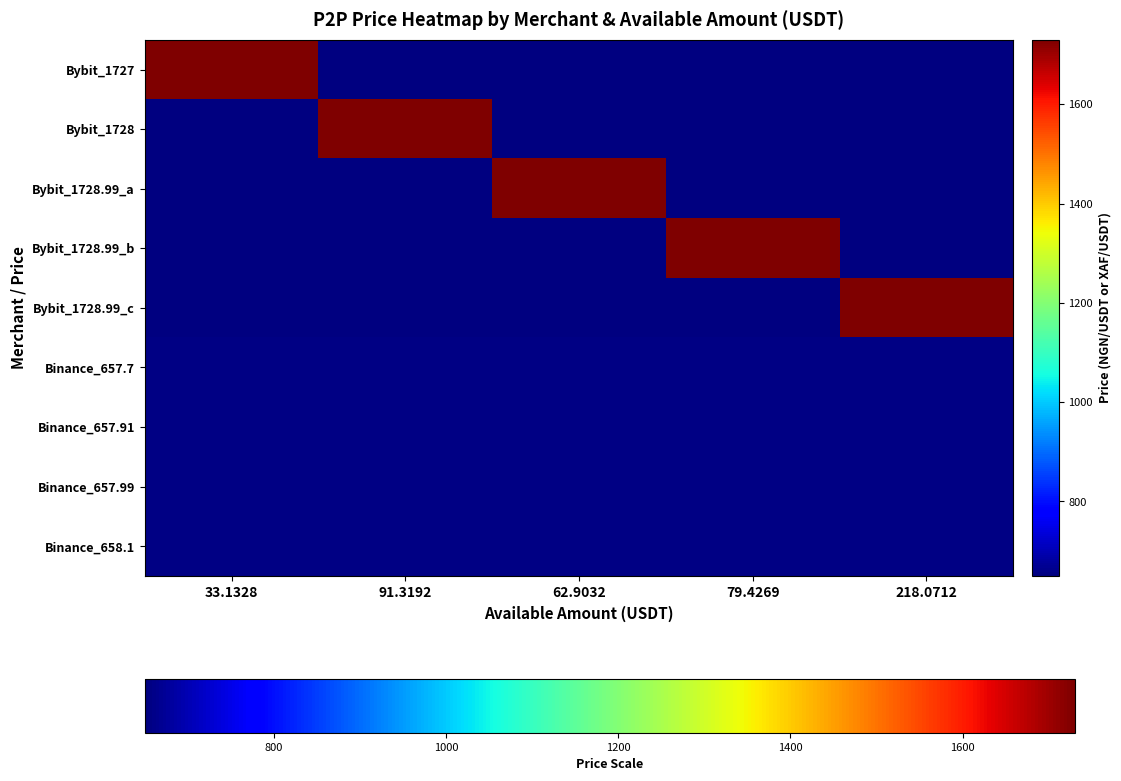

Rank the categories by Bybit_1728 value from highest to lowest.

33.1328, 91.3192, 62.9032, 79.4269, 218.0712